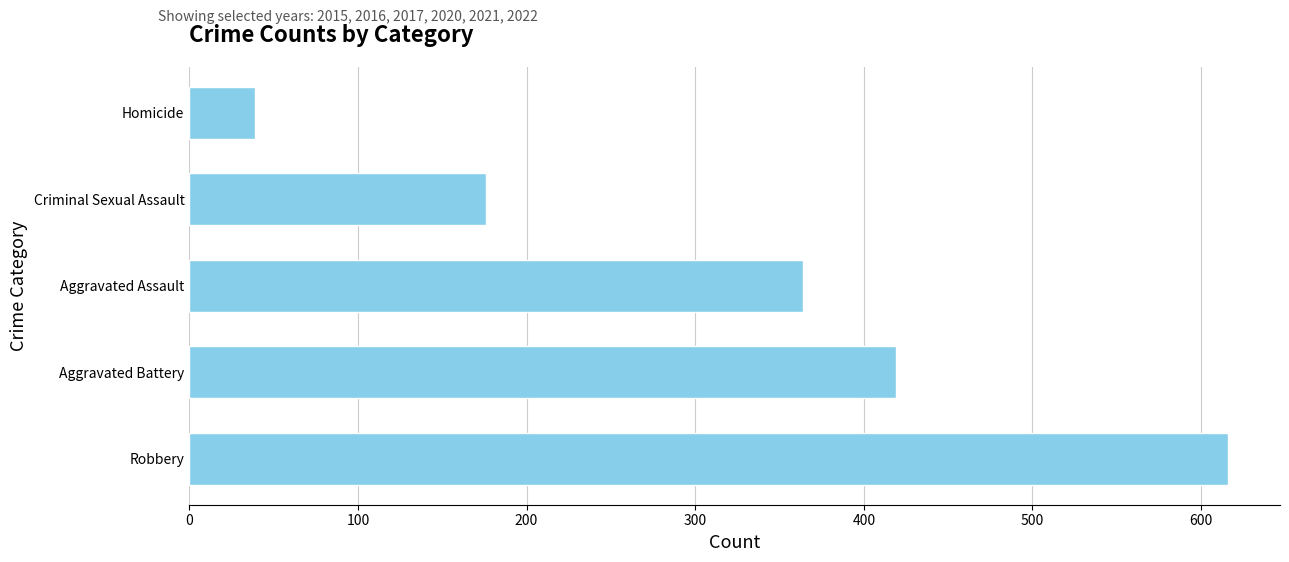

Reading top to bottom, extract all data points from this chart.

Homicide=39	Criminal Sexual Assault=176	Aggravated Assault=364	Aggravated Battery=419	Robbery=616